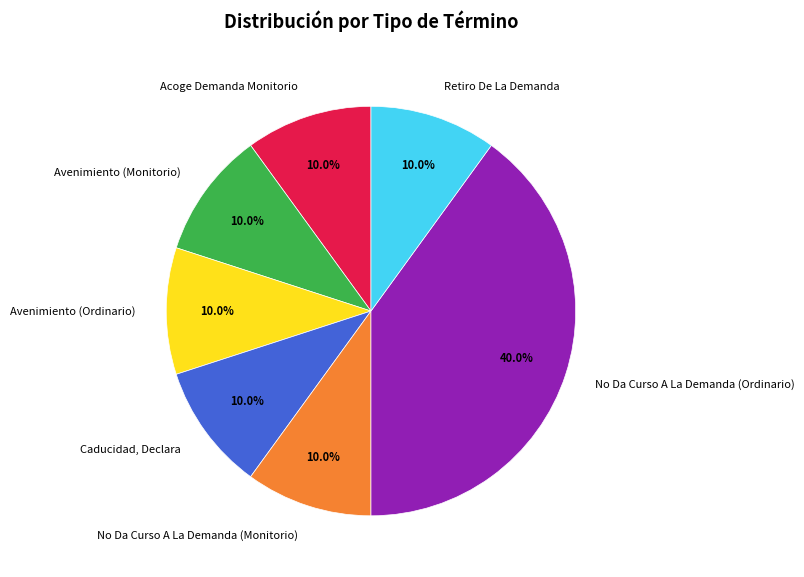

What percentage is the Acoge Demanda Monitorio slice, to the nearest percent?

10%